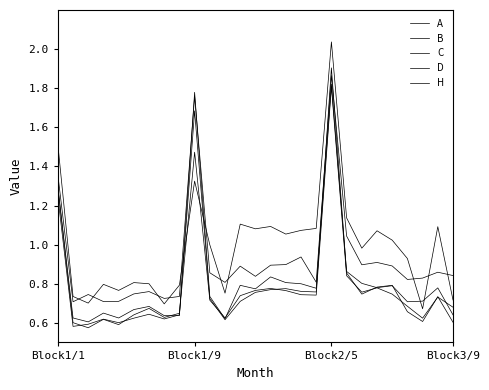

What is the value of the D point at the 23rd from the left?

0.8